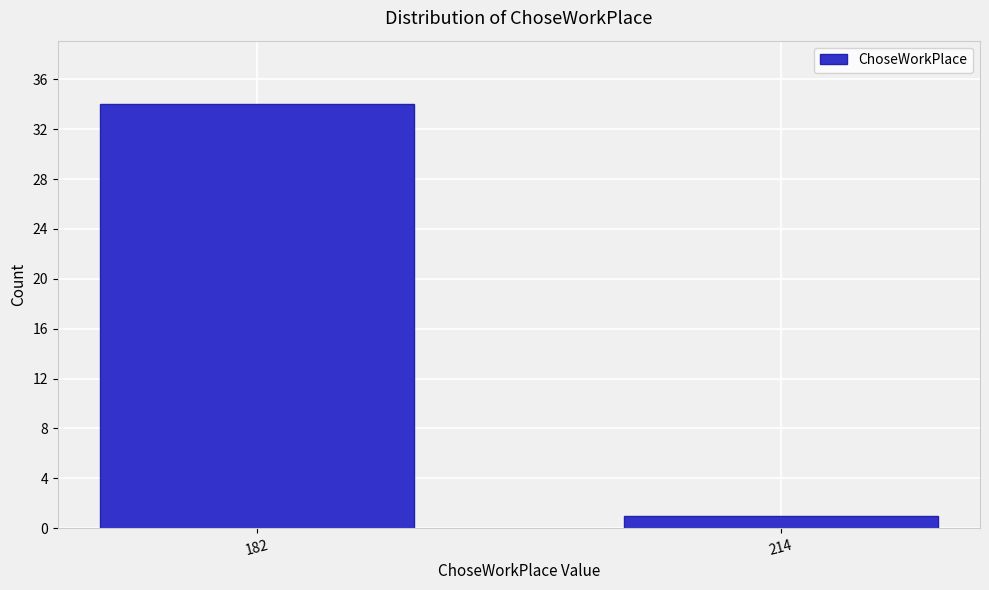

Reading left to right, list all the values displayed in this chart.

182=34	214=1